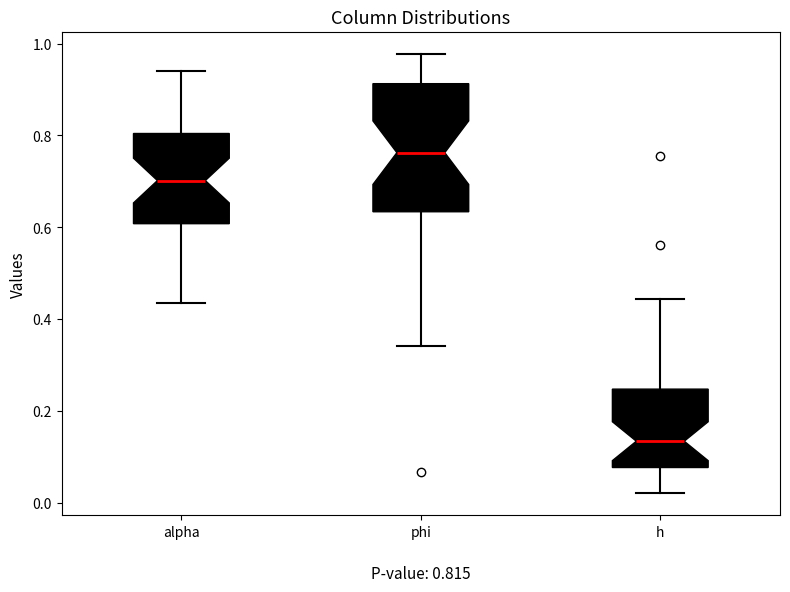

Which box's median line is the lowest?

h